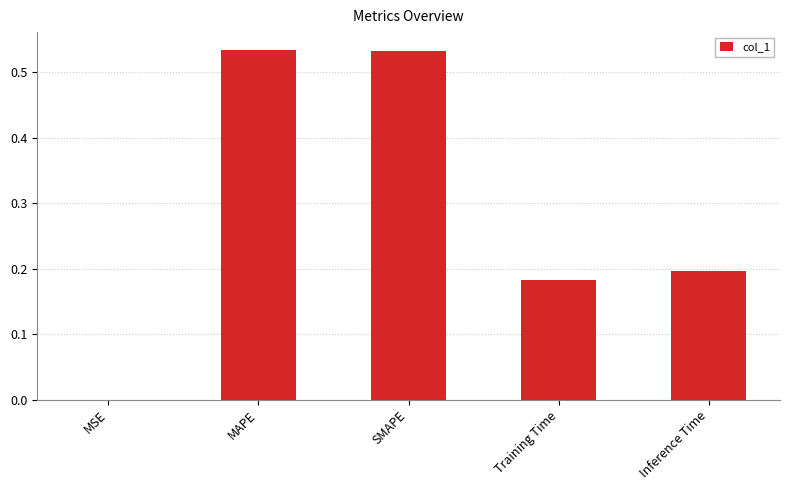

Which has a higher value, MAPE or Training Time?

MAPE